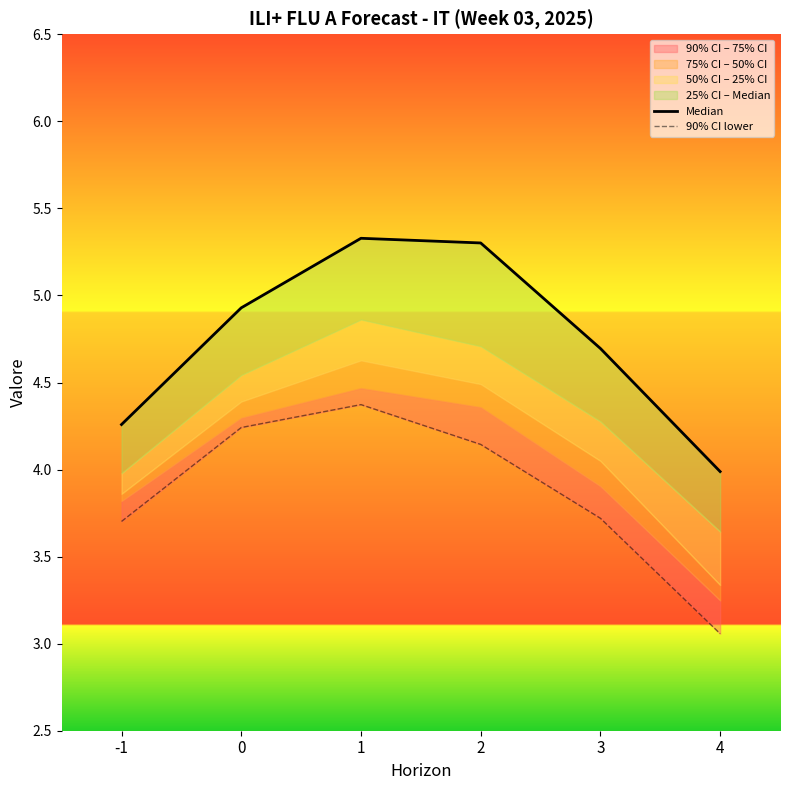

Is it true that Median equals 5.3 at 1?

True